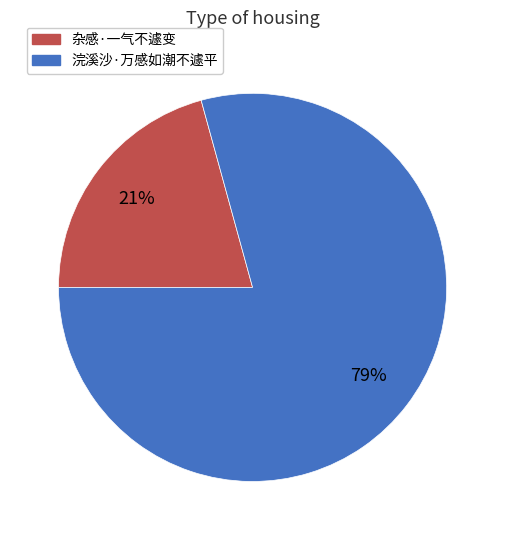

The 浣溪沙·万感如潮不遽平 slice represents 79% of the pie. True or false?

True